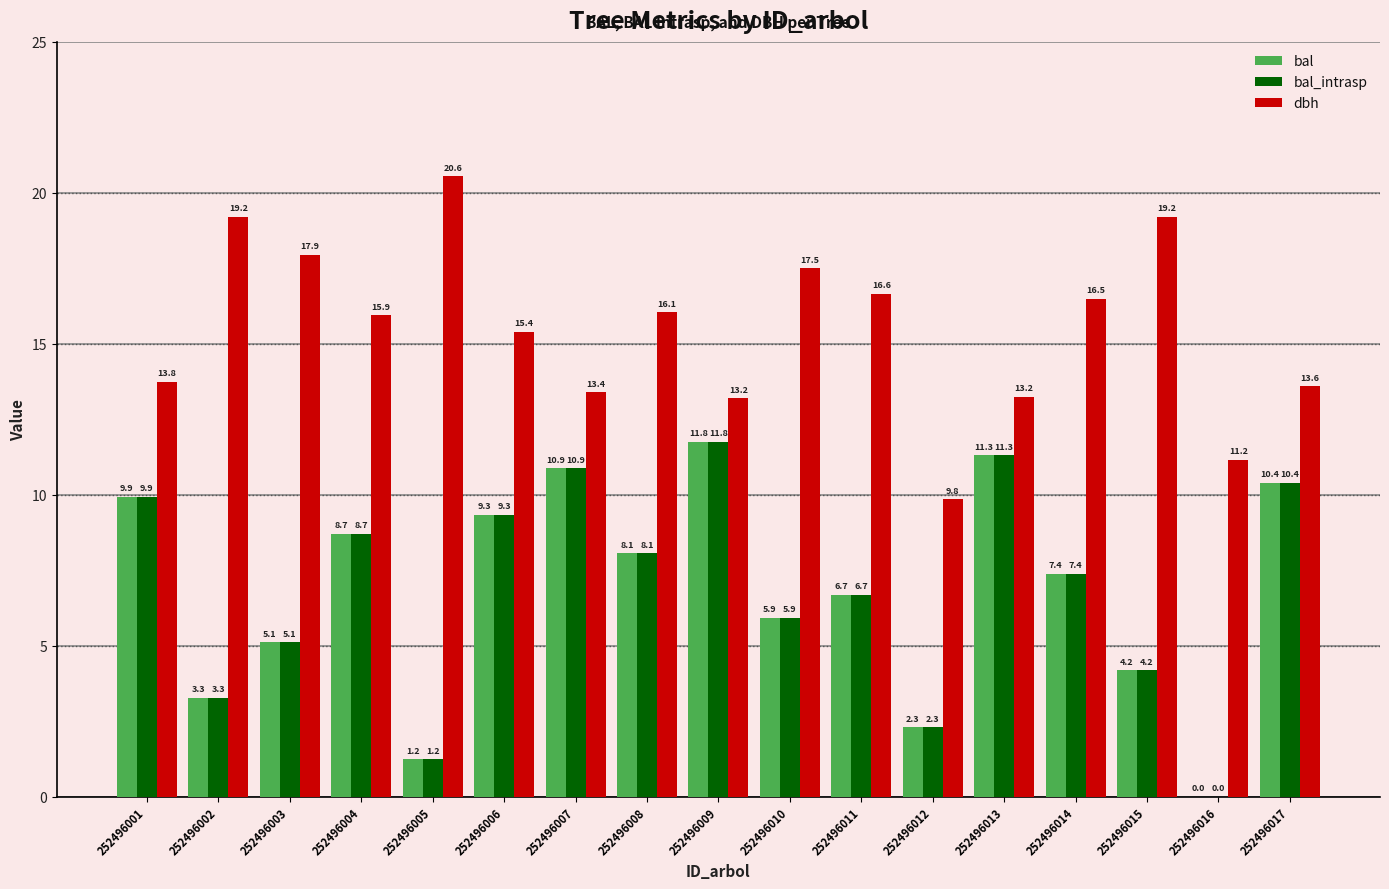

Which series has the largest total across all categories?

dbh